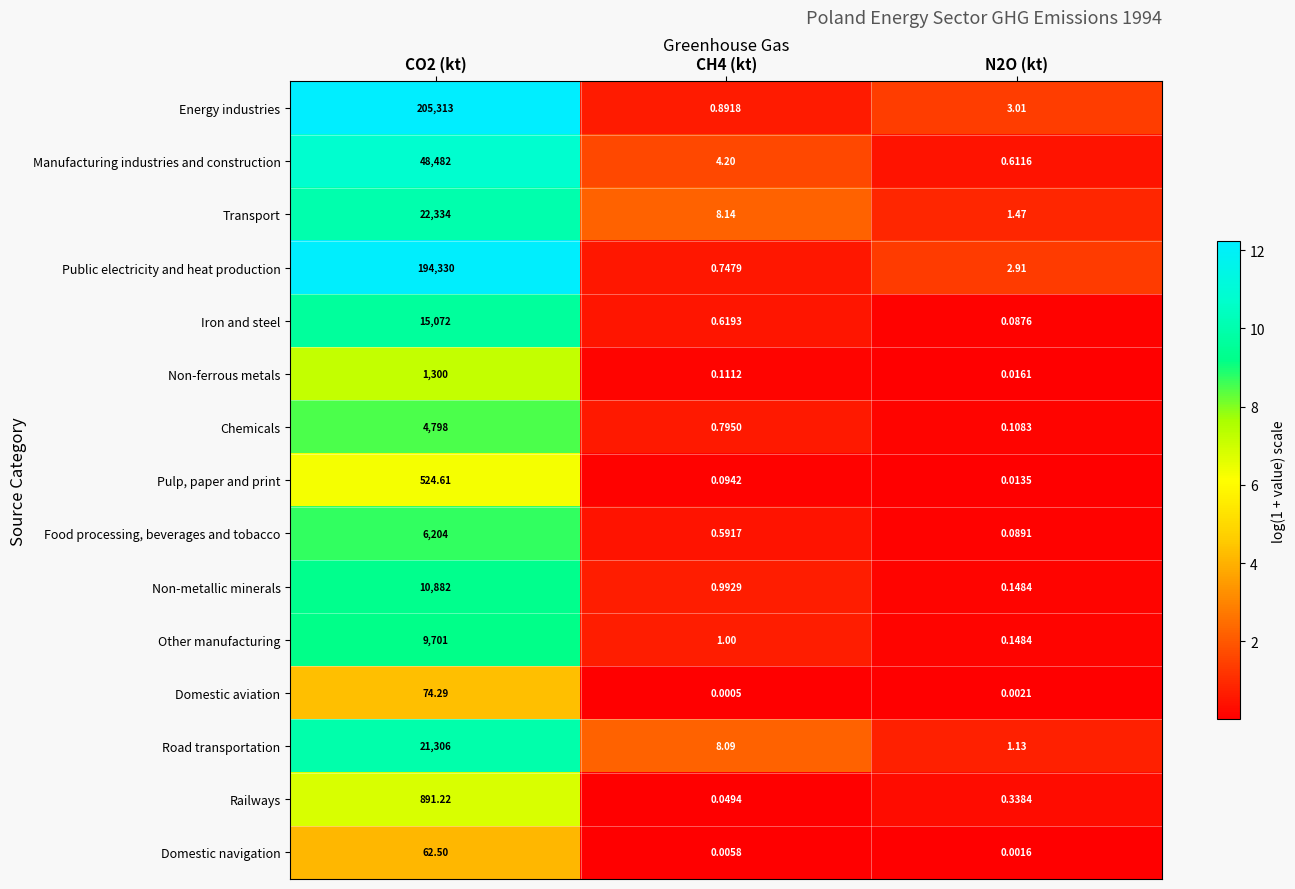

Which series has the largest range (max minus min)?

Energy industries